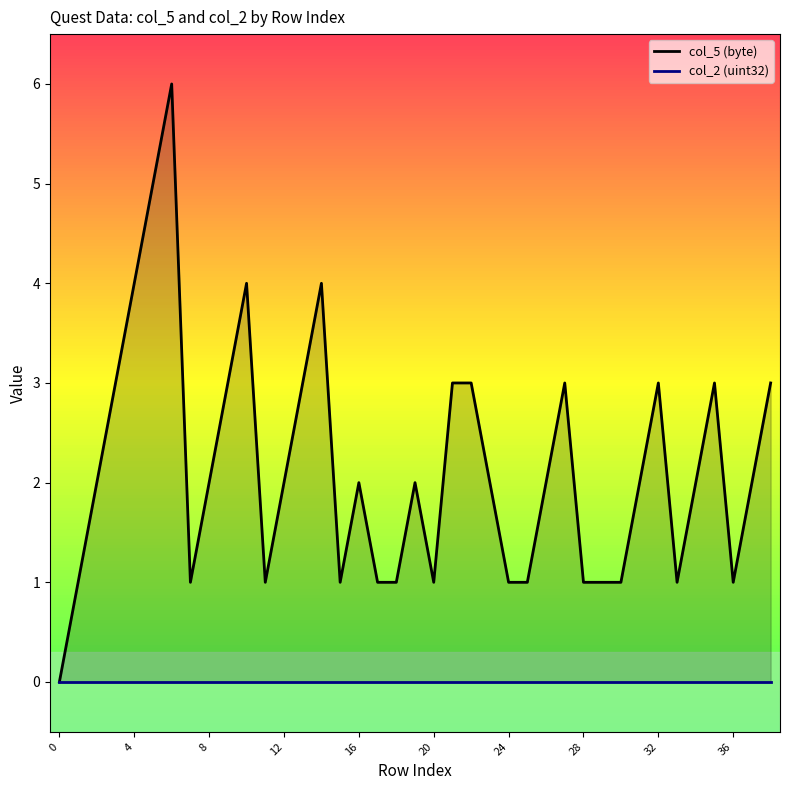

Reading left to right, what are all the values shown in this chart?

col_5 (byte): 0	1	2	3	4	5	6	1	2	3	4	1	2	3	4	1	2	1	1	2	1	3	3	2	1	1	2	3	1	1	1	2	3	1	2	3	1	2	3
col_2 (uint32): 0	0	0	0	0	0	0	0	0	0	0	0	0	0	0	0	0	0	0	0	0	0	0	0	0	0	0	0	0	0	0	0	0	0	0	0	0	0	0